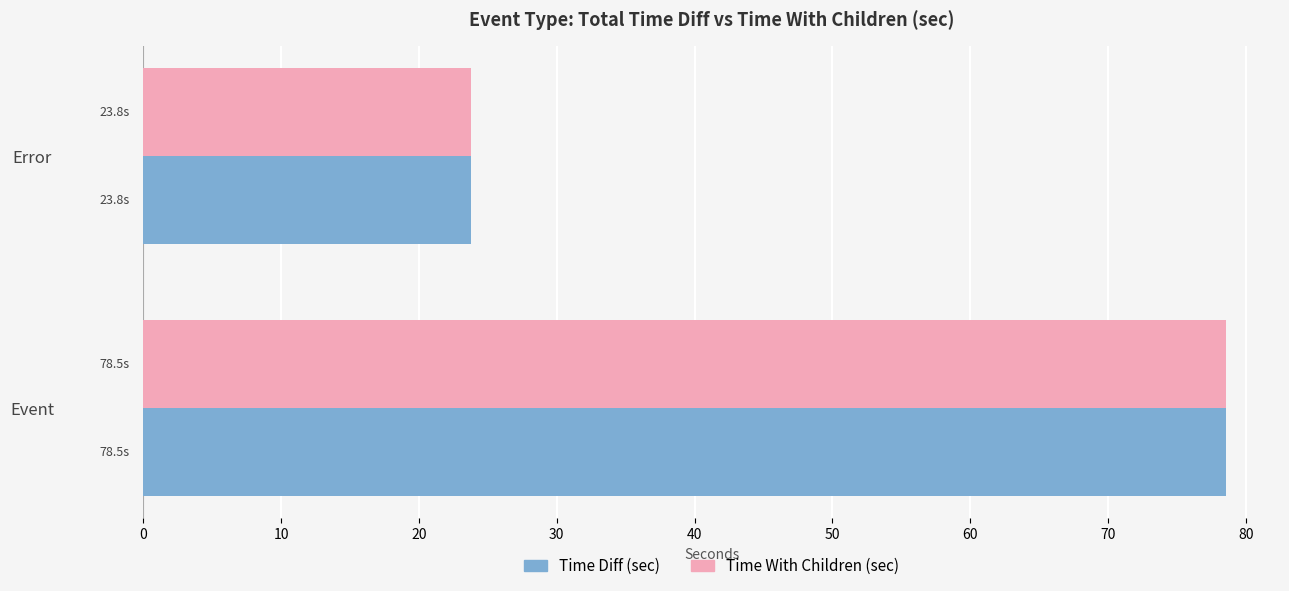

What is the average value of the Time Diff (sec) series?

51.2